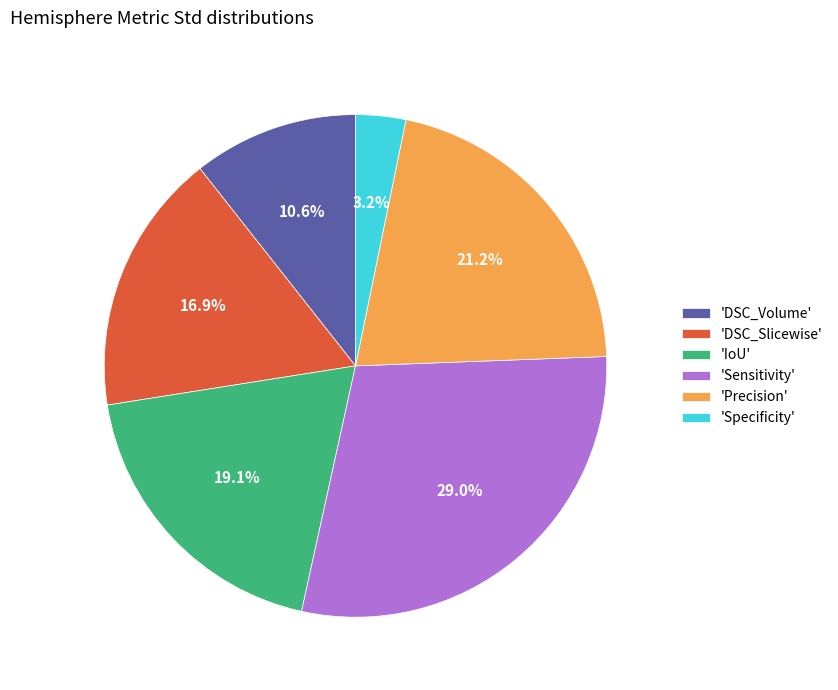

What is the smallest slice in the pie chart?

'Specificity'